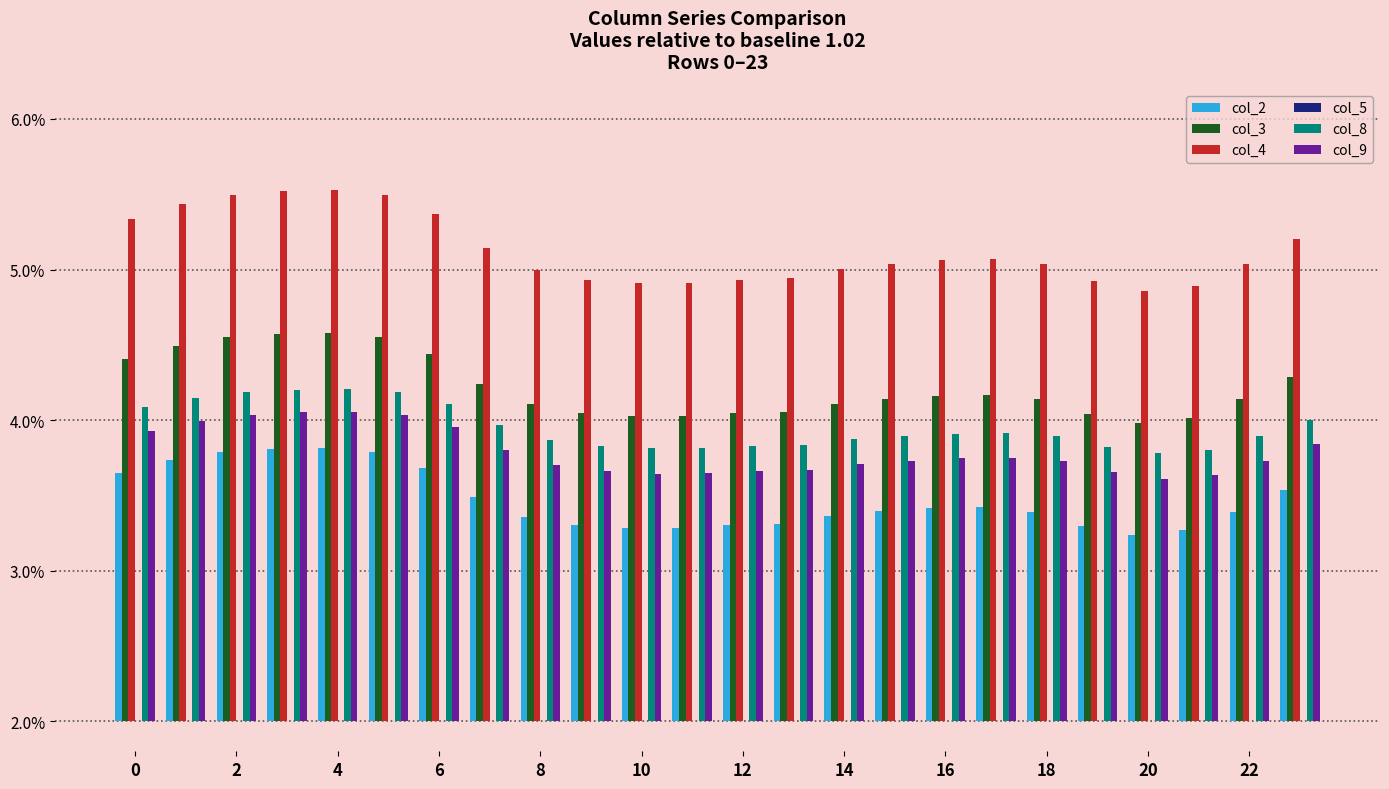

At 2, list the series in order from smallest to largest.

col_5, col_2, col_9, col_8, col_3, col_4